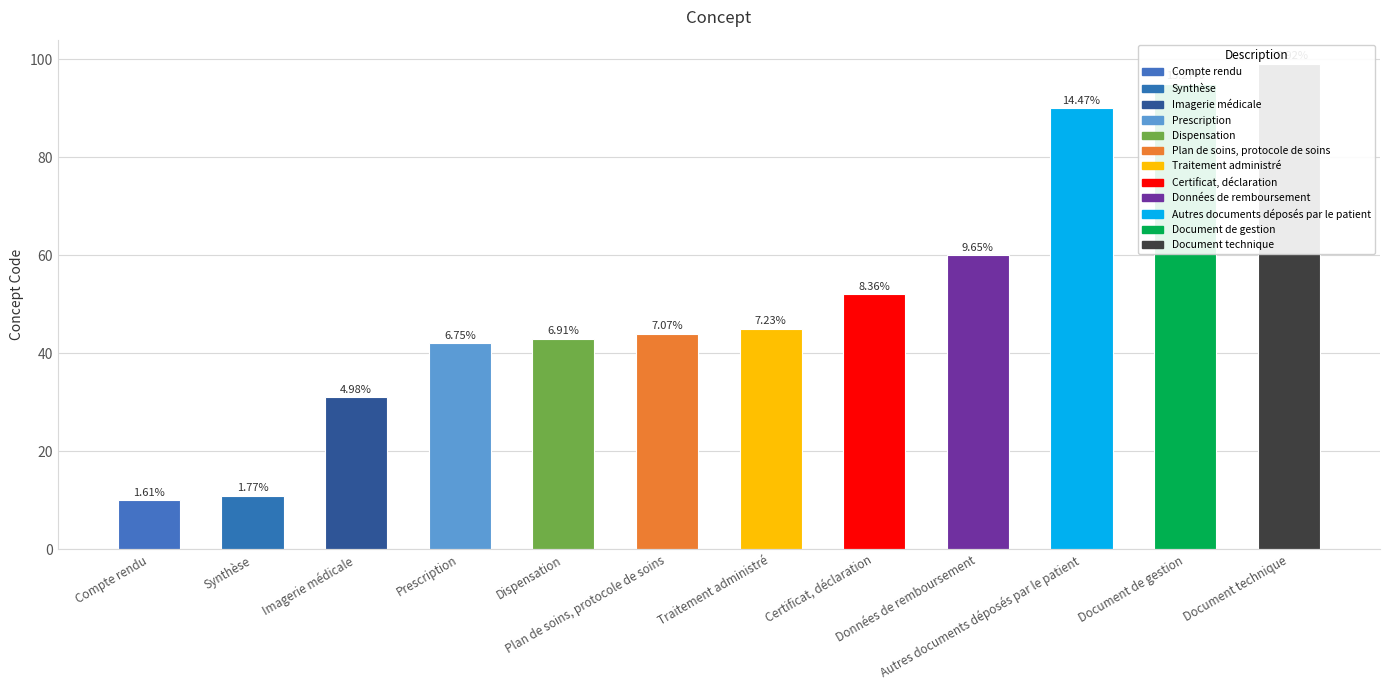

What is the label of the 3rd bar from the right?

Autres documents déposés par le patient